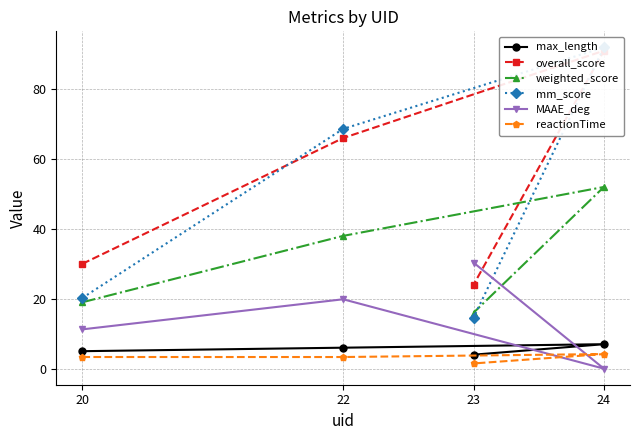

True or false: max_length and overall_score cross at least once.

False